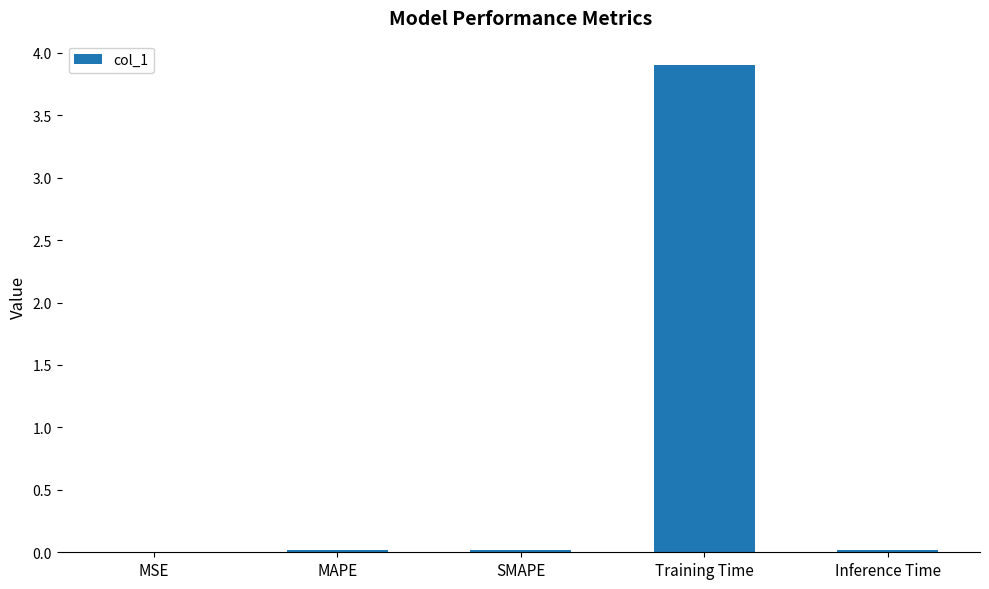

What is the change in value from MSE to Training Time?

+3.9